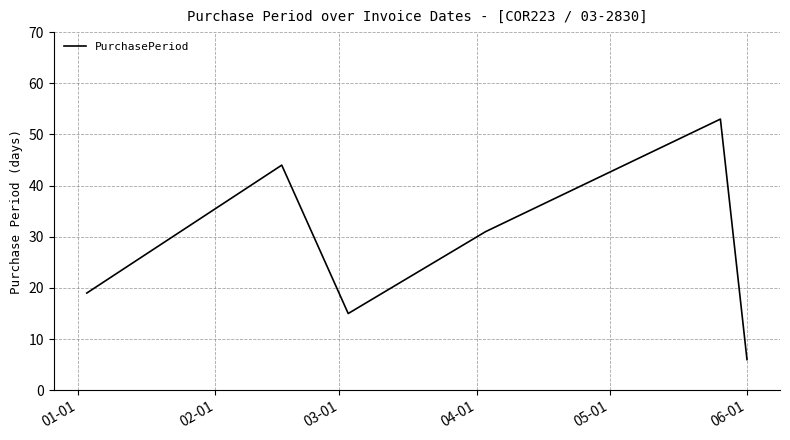

What is the average value?

28